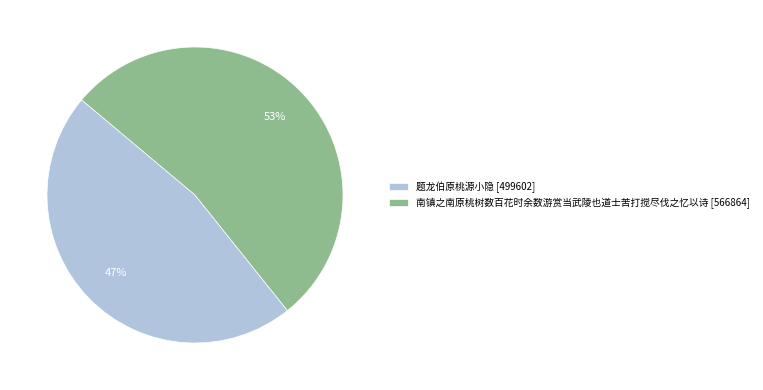

To the nearest percent, what is the combined percentage of 题龙伯原桃源小隐 and 南镇之南原桃树数百花时余数游赏当武陵也道士苦打搅尽伐之忆以诗?

100%